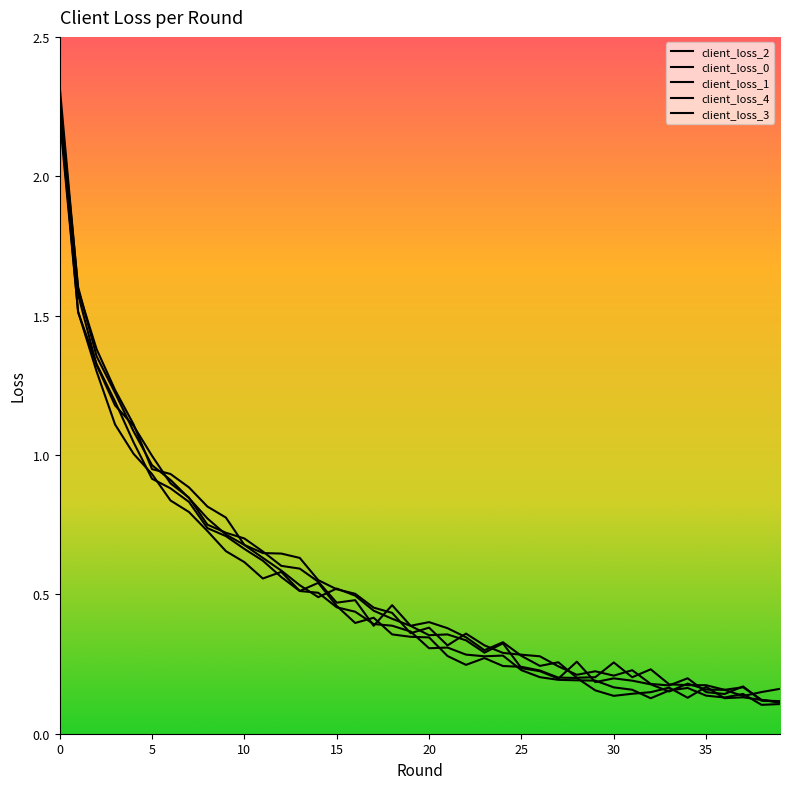

How many lines are shown in the chart?

5